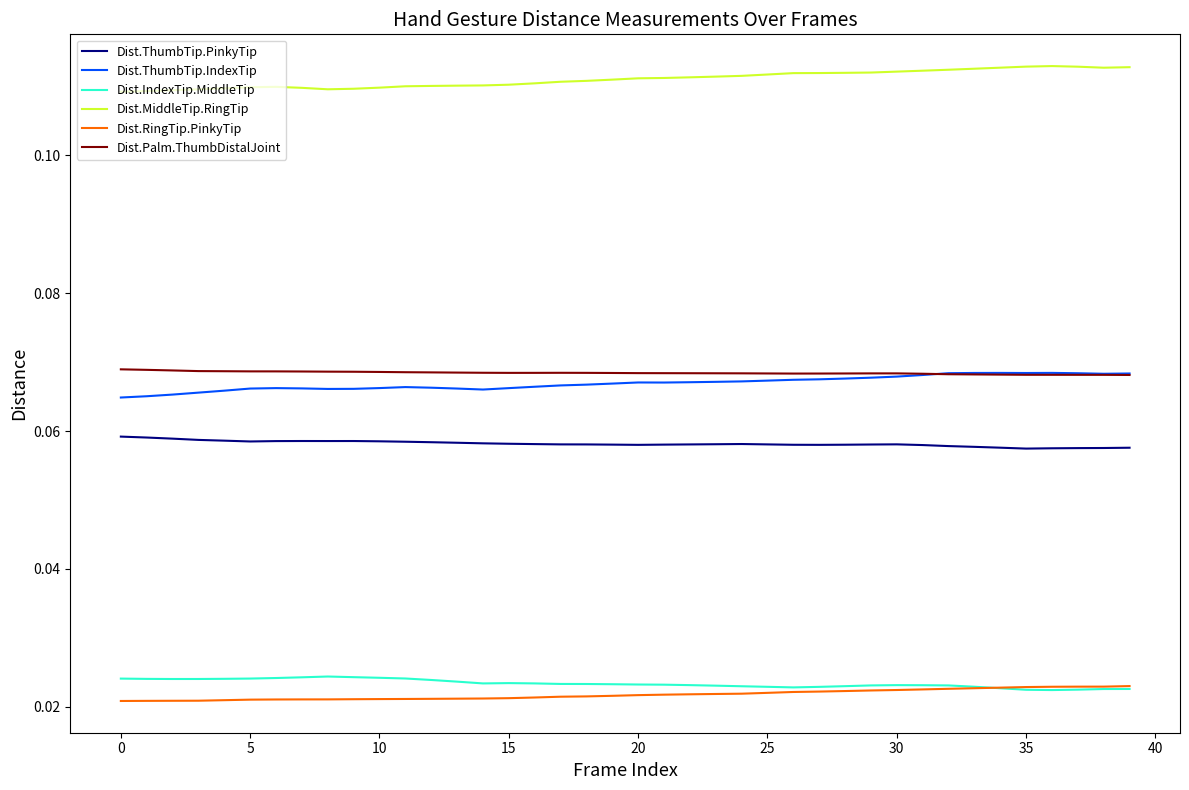

Which series has the largest total across all categories?

Dist.MiddleTip.RingTip